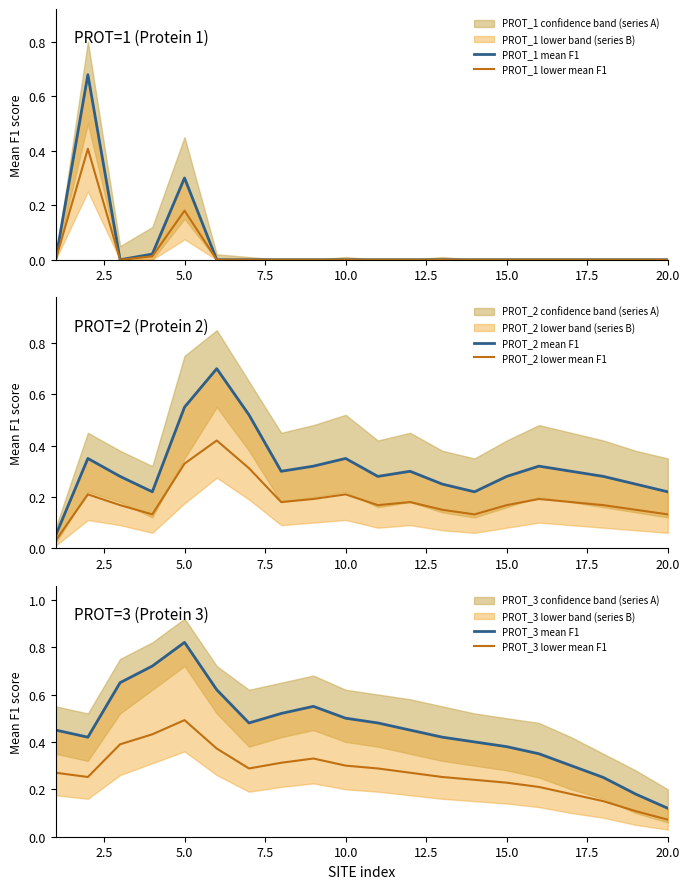

Is it true that PROT_1 lower mean F1 equals 0.0 at 20.0?

True